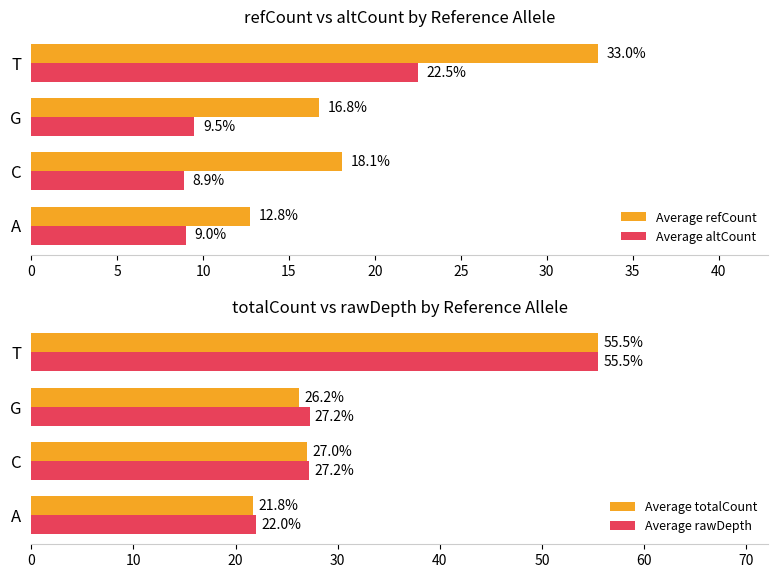

What is the difference between the maximum and minimum values in the Average altCount series?

13.6